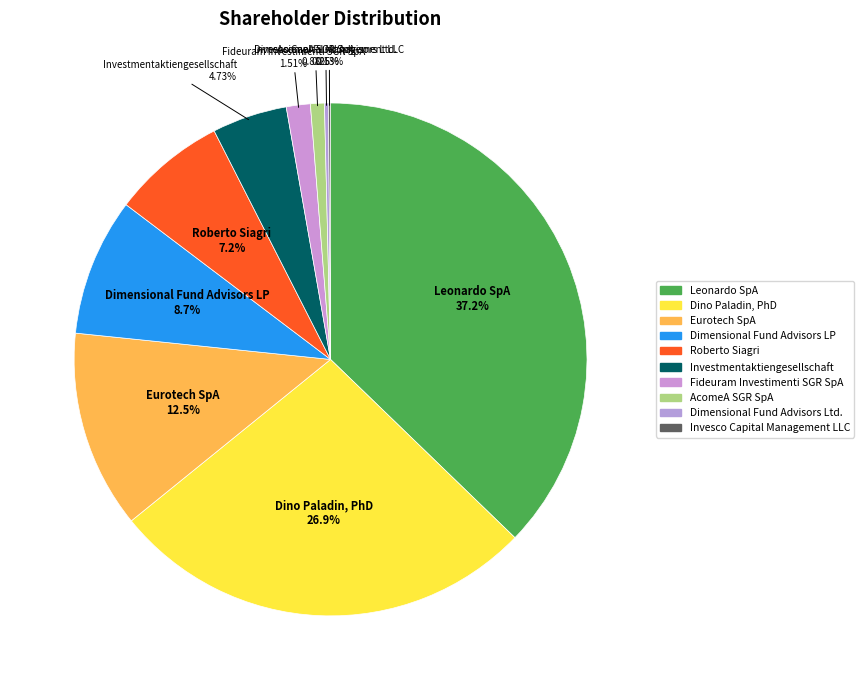

To the nearest percent, what portion does Dino Paladin, PhD represent?

27%